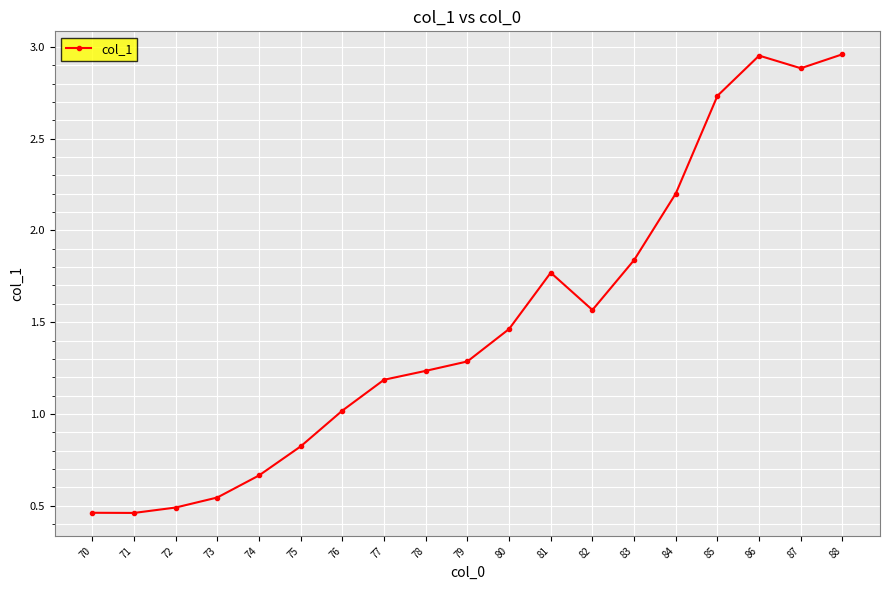

How many distinct data groups are displayed?

1